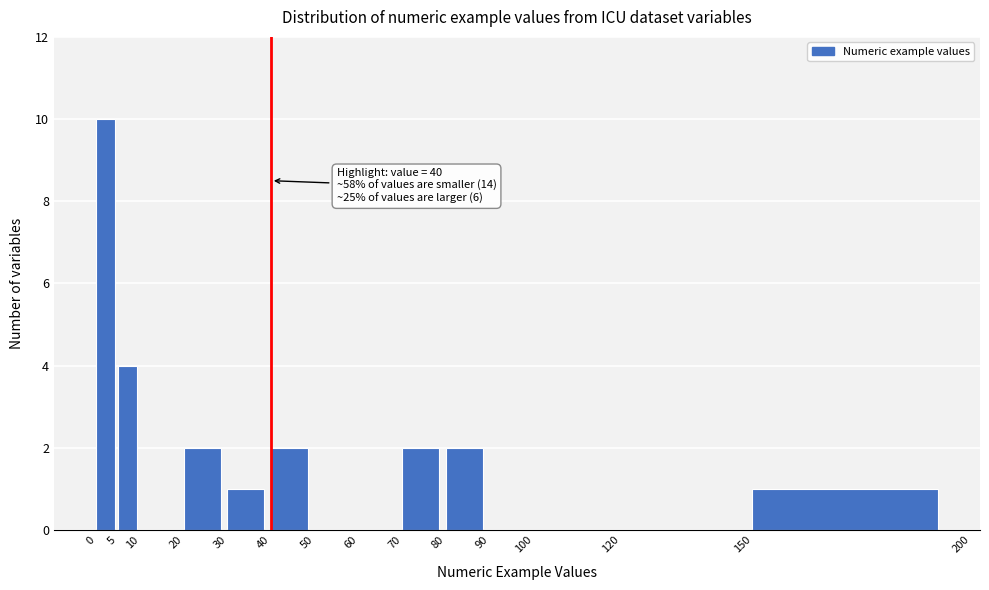

Over which range of the x-axis is the bar tallest?

0 to 5